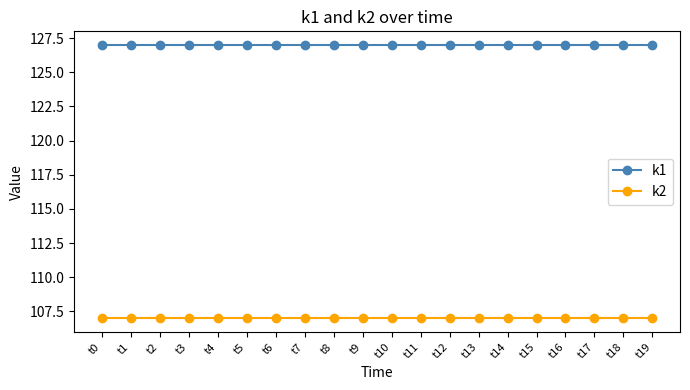

What is the spread (max minus min) of values at t12?

20